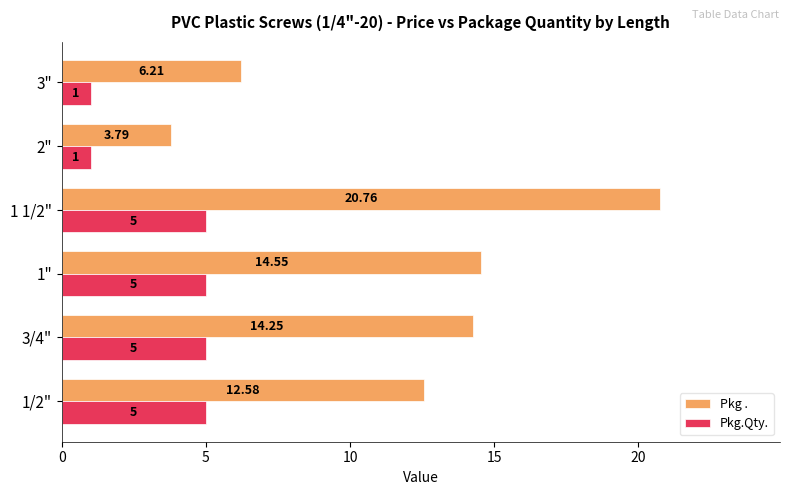

What is the difference between the maximum and minimum values in the Pkg . series?

17.0